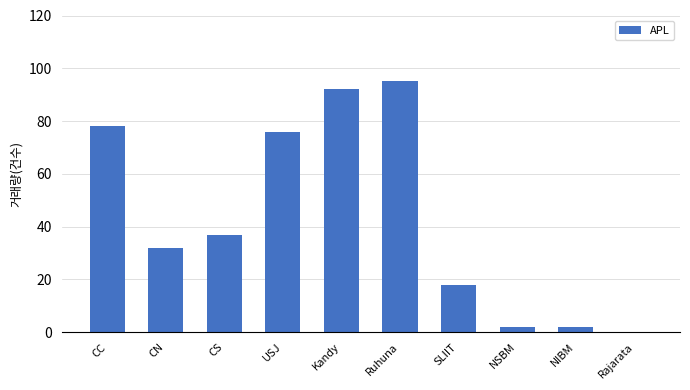

What is the maximum value shown in the chart?

95